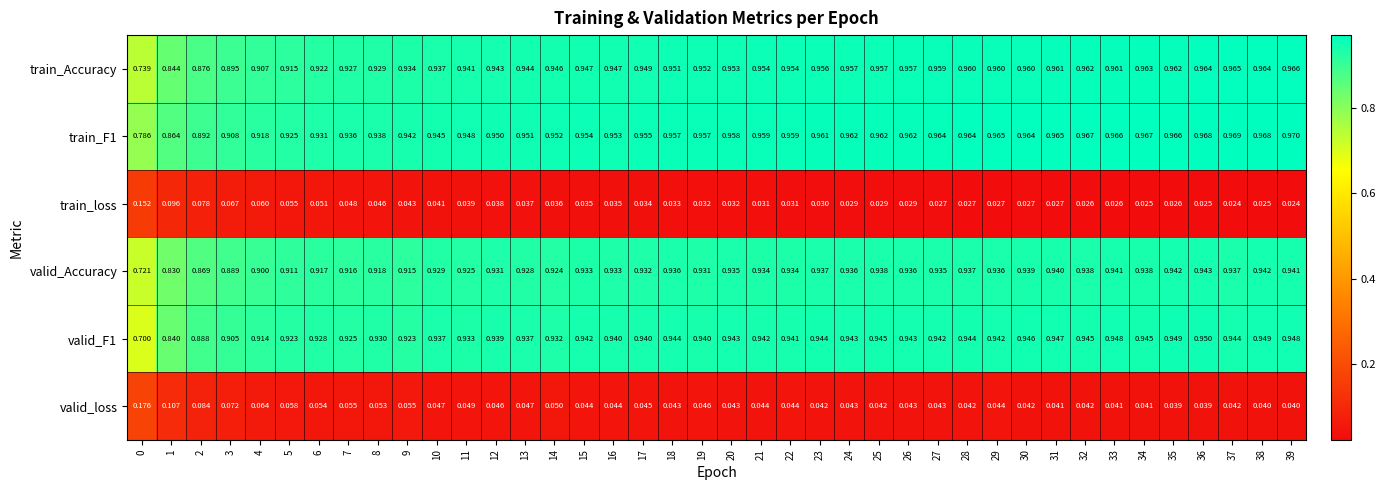

Which series has the largest range (max minus min)?

valid_F1